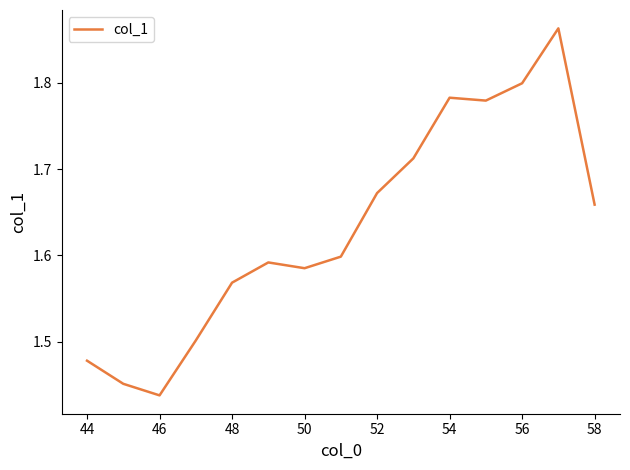

What is the difference between the maximum and minimum values?

0.4